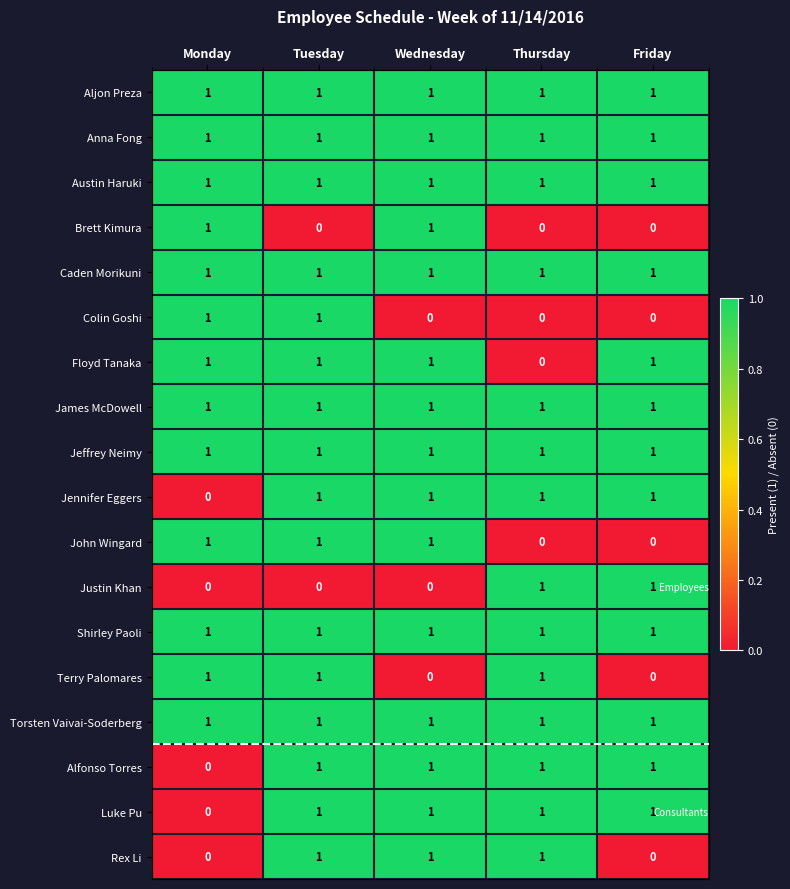

What is the greatest value displayed?

1